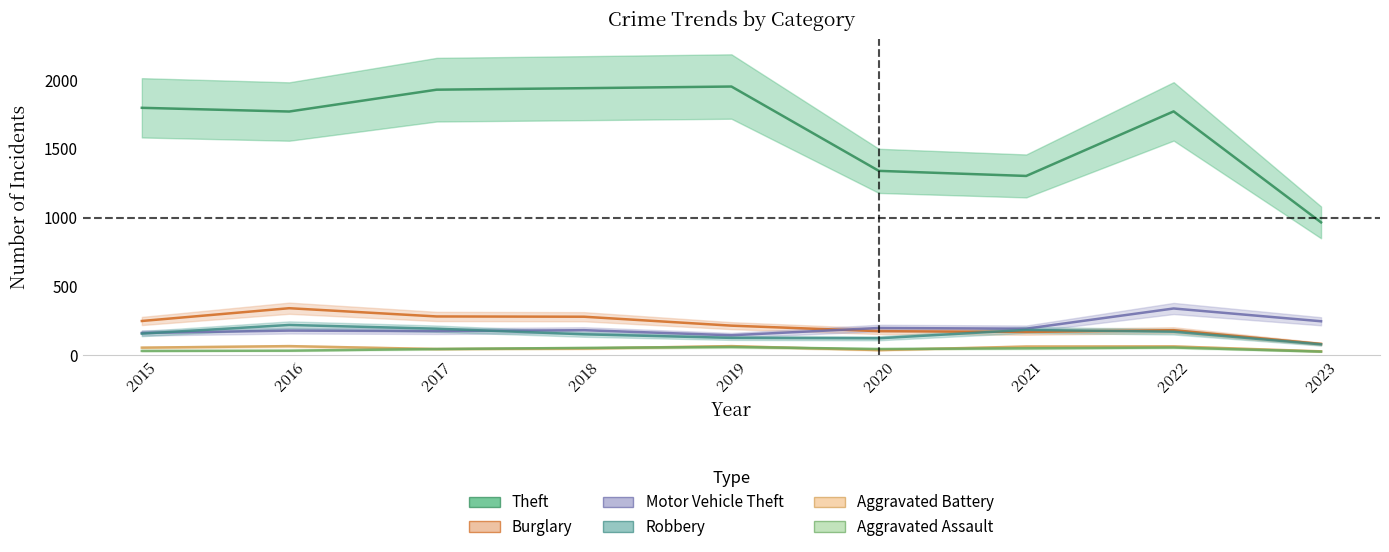

What is the average value of the Aggravated Battery series?

51